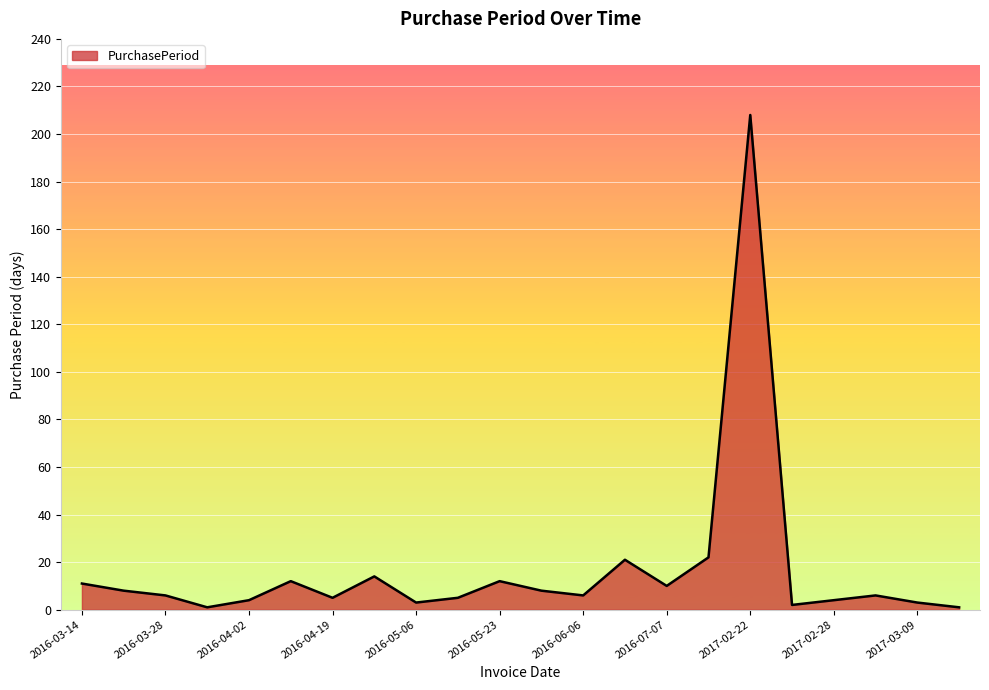

What is the greatest value displayed?

208